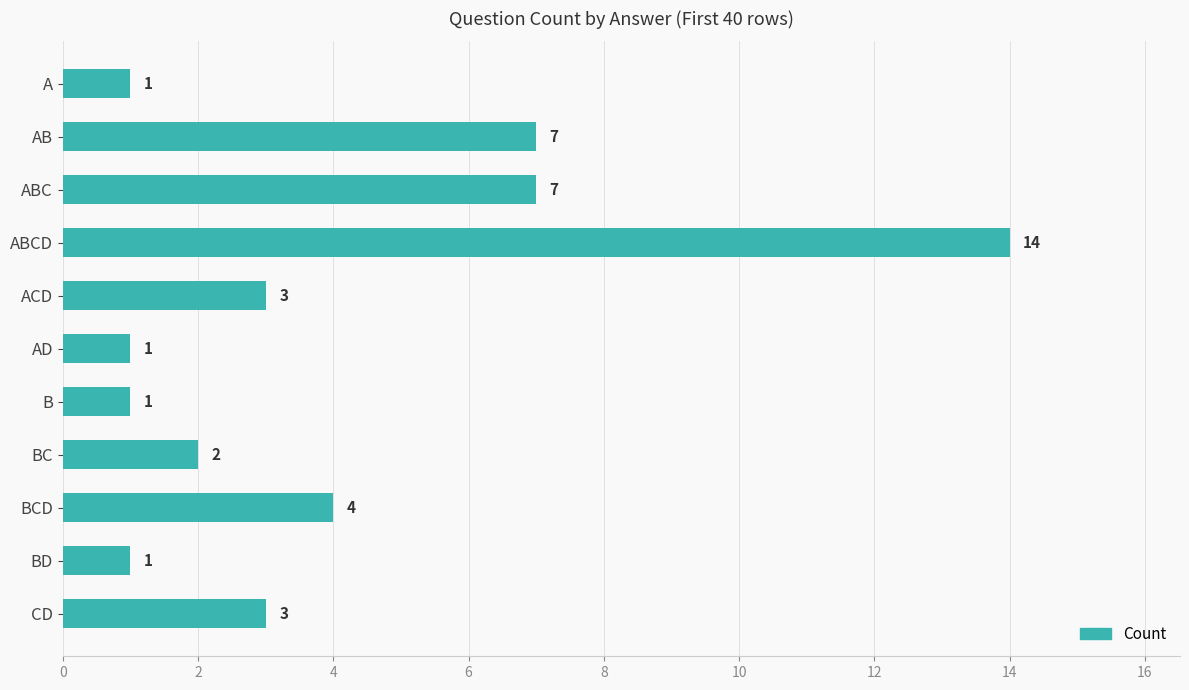

Reading bottom to top, list all the values displayed in this chart.

3	1	4	2	1	1	3	14	7	7	1